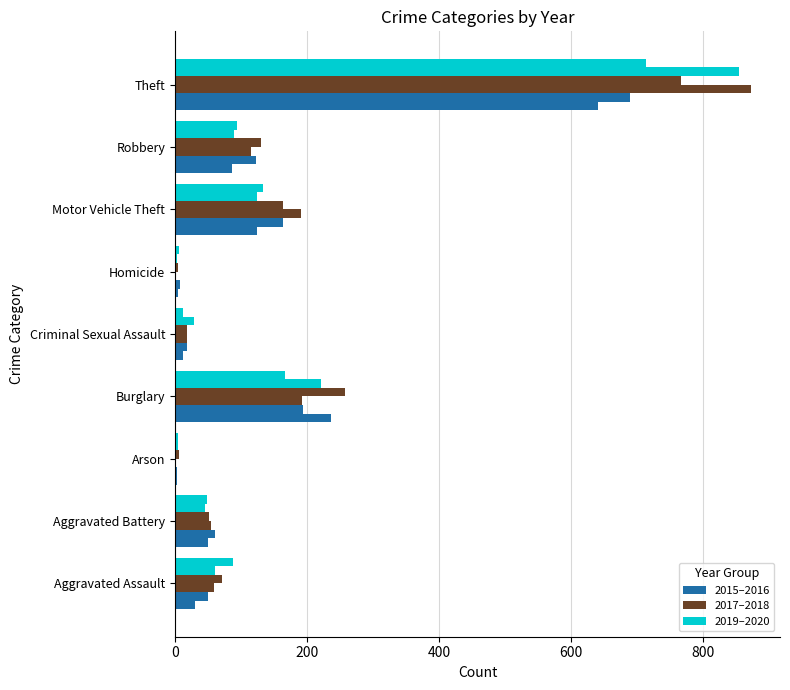

What is the label of the 7th bar from the right?

Arson